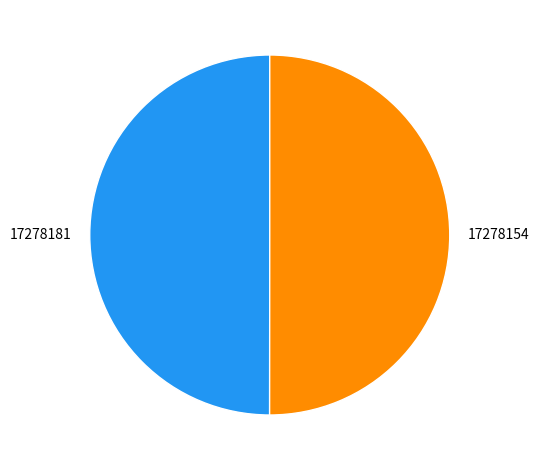

Is the sum of 17278154 and 17278181 greater than half?

Yes